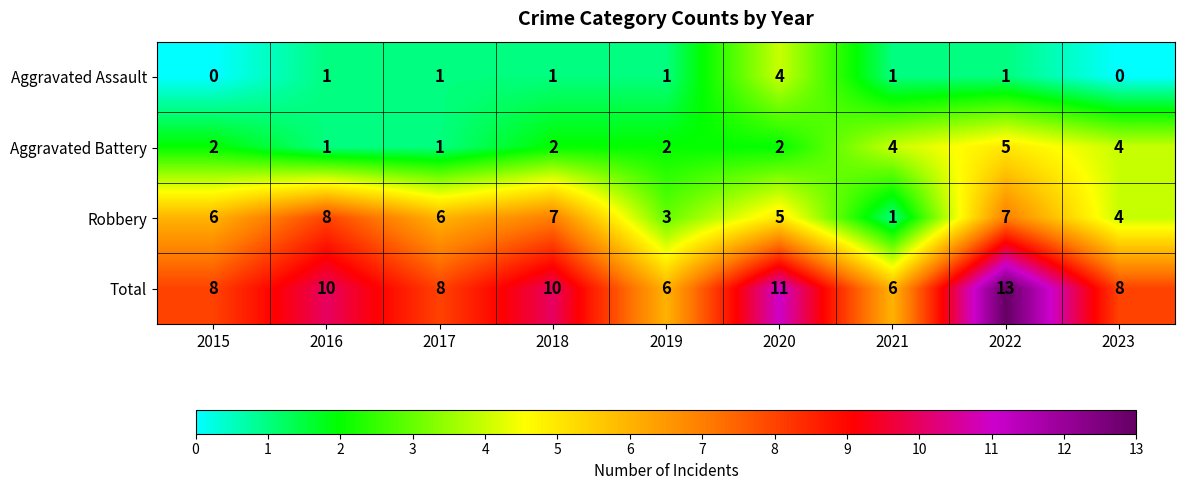

What is the average value of the Robbery series?

5